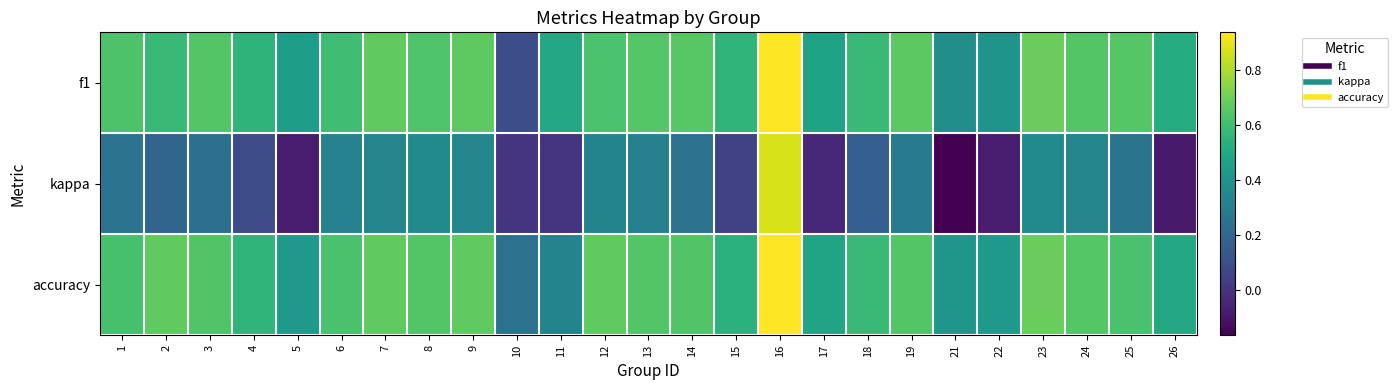

What is the minimum value shown in the chart?

-0.2